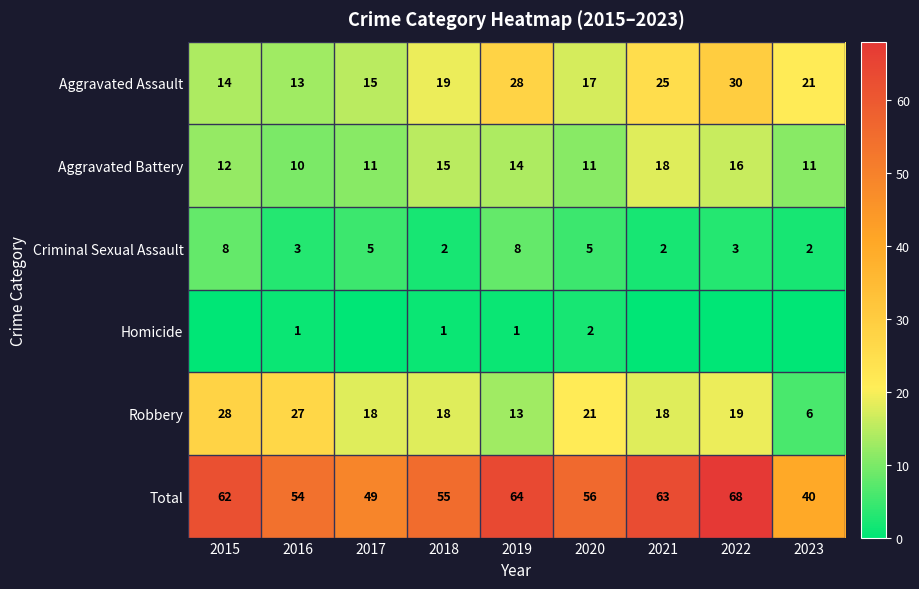

Count the number of categories in the chart.

9